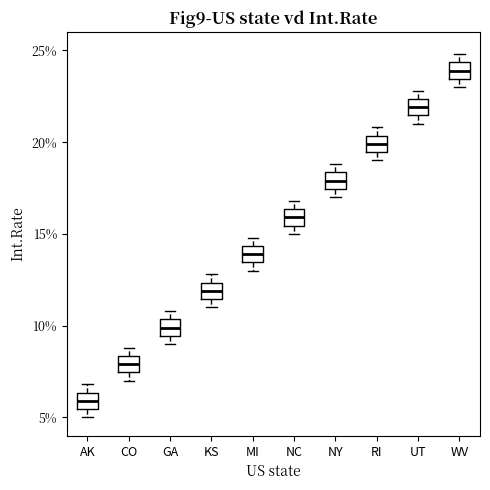

Reading left to right, read every box against the y-axis: the position of its median line, the range the box covers, and the ends of its whiskers. The values are not printed on the chart, so give them approximately, as read against the axis.

AK: median 6.0, box 5.5 to 6.5, whiskers 5.0 to 7.0
CO: median 8.0, box 7.5 to 8.5, whiskers 7.0 to 9.0
GA: median 10.0, box 9.5 to 10.5, whiskers 9.0 to 11.0
KS: median 12.0, box 11.5 to 12.5, whiskers 11.0 to 13.0
MI: median 14.0, box 13.5 to 14.5, whiskers 13.0 to 15.0
NC: median 16.0, box 15.5 to 16.5, whiskers 15.0 to 17.0
NY: median 18.0, box 17.5 to 18.5, whiskers 17.0 to 19.0
RI: median 20.0, box 19.5 to 20.5, whiskers 19.0 to 21.0
UT: median 22.0, box 21.5 to 22.5, whiskers 21.0 to 23.0
WV: median 24.0, box 23.5 to 24.5, whiskers 23.0 to 25.0